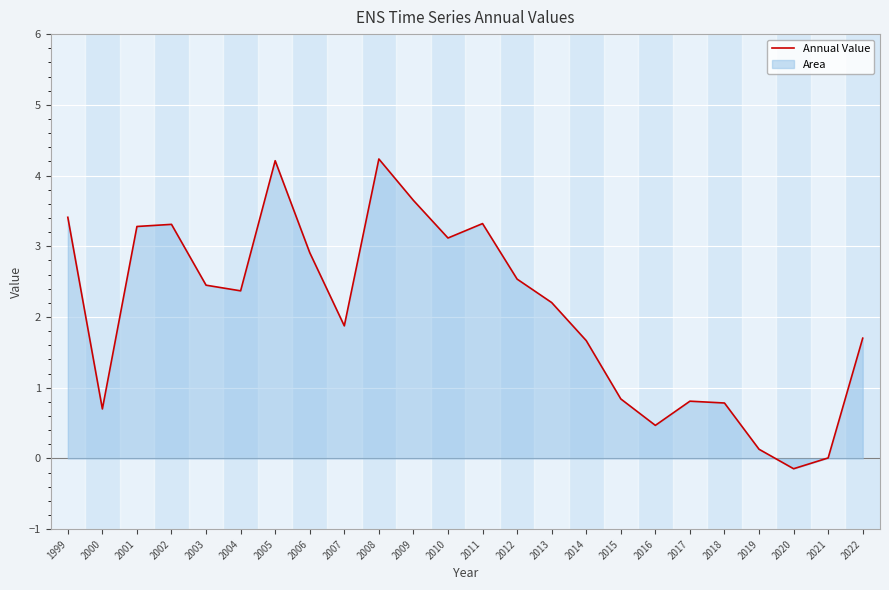

List the labels in order of value, smallest first.

2020, 2021, 2019, 2016, 2000, 2018, 2017, 2015, 2014, 2022, 2007, 2013, 2004, 2003, 2012, 2006, 2010, 2001, 2002, 2011, 1999, 2009, 2005, 2008